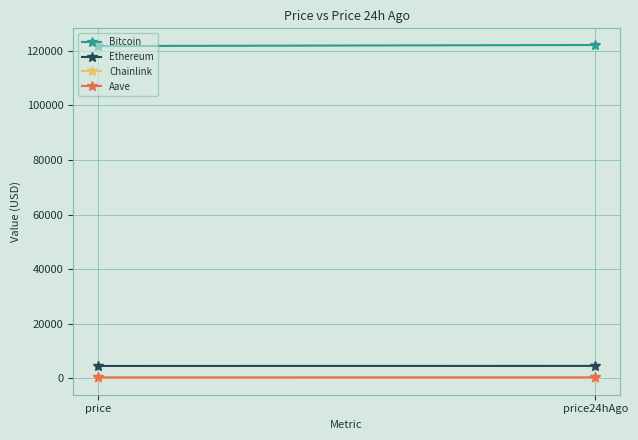

What is the sum of the Aave values at price and price24hAgo?

571.7